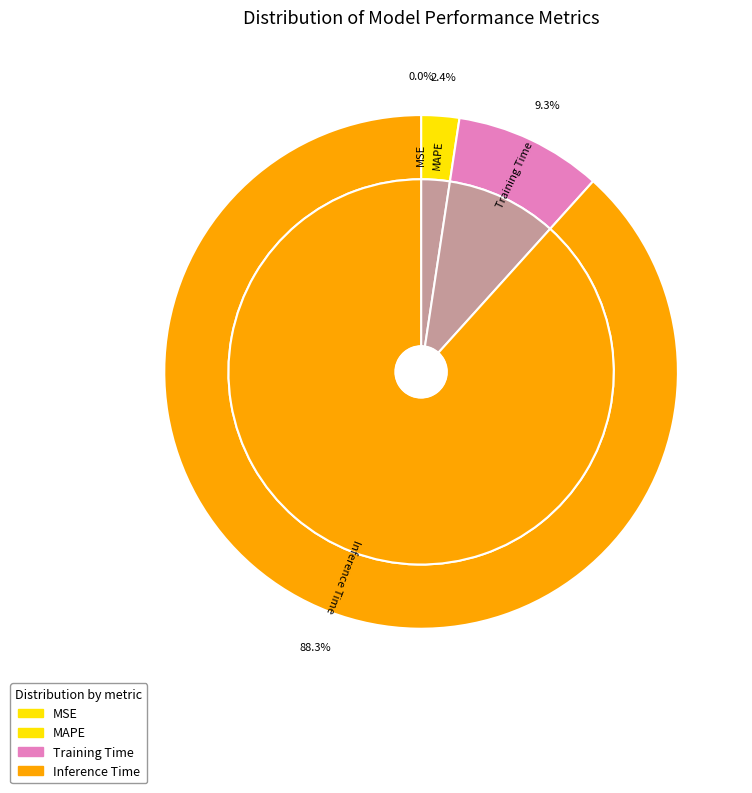

Does Inference Time account for over 50% of the chart?

Yes